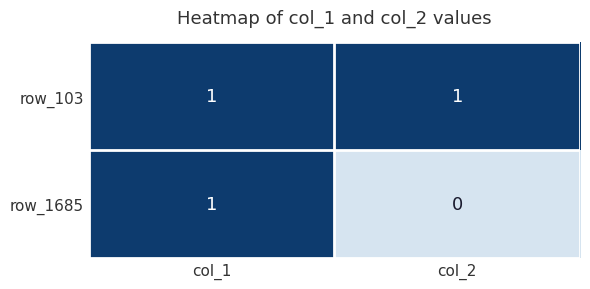

What is the total value across all series at col_1?

2